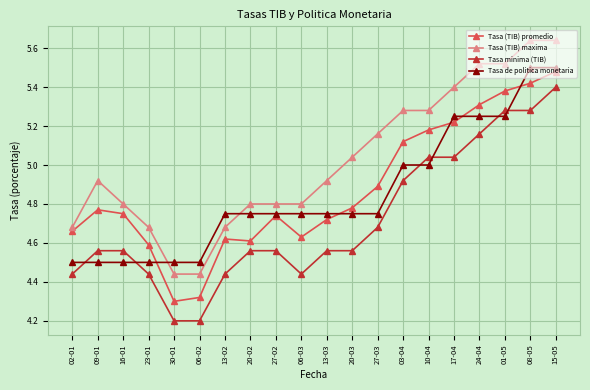

Between 02-01 and 27-02, which series saw the biggest shift?

Tasa de politica monetaria